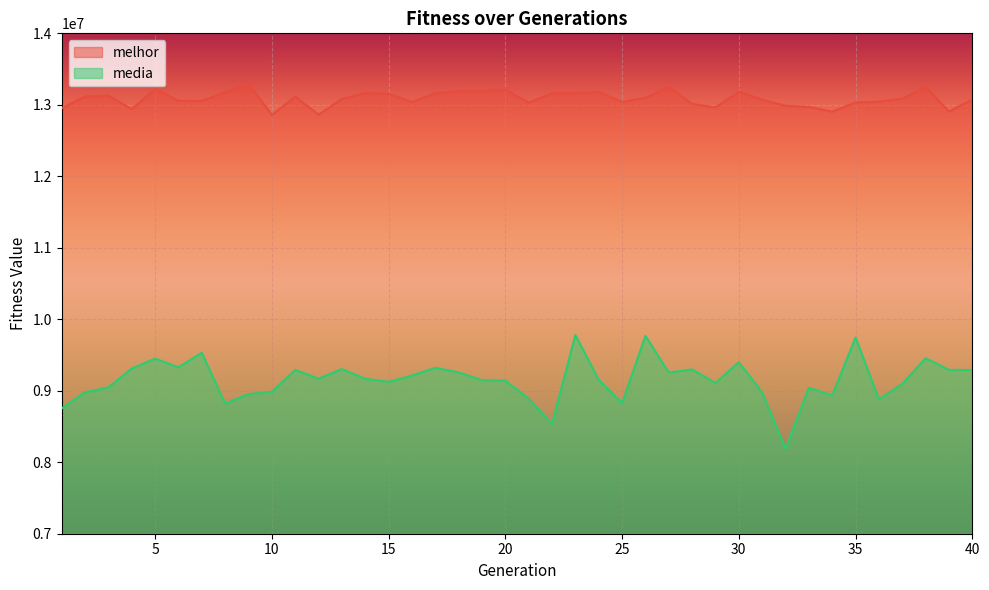

Rank the series at 5 from highest to lowest value.

melhor, media